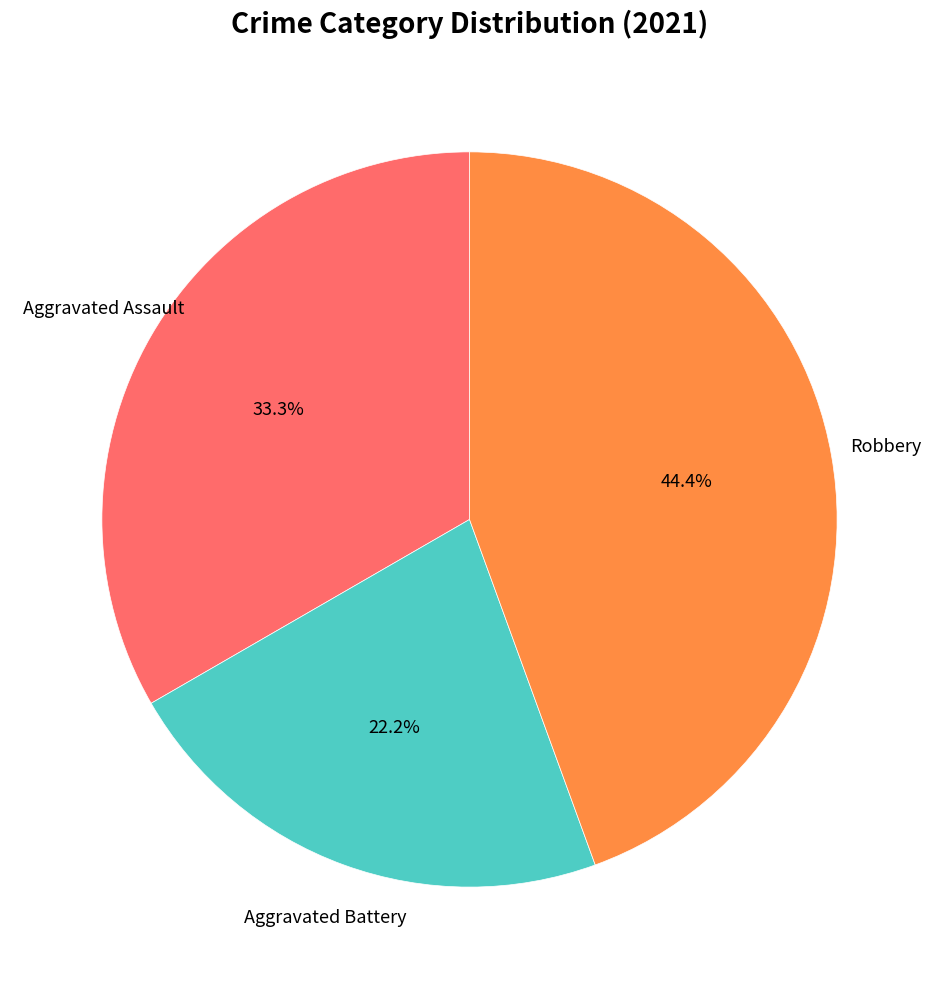

True or false: Robbery accounts for 51% of the total.

False